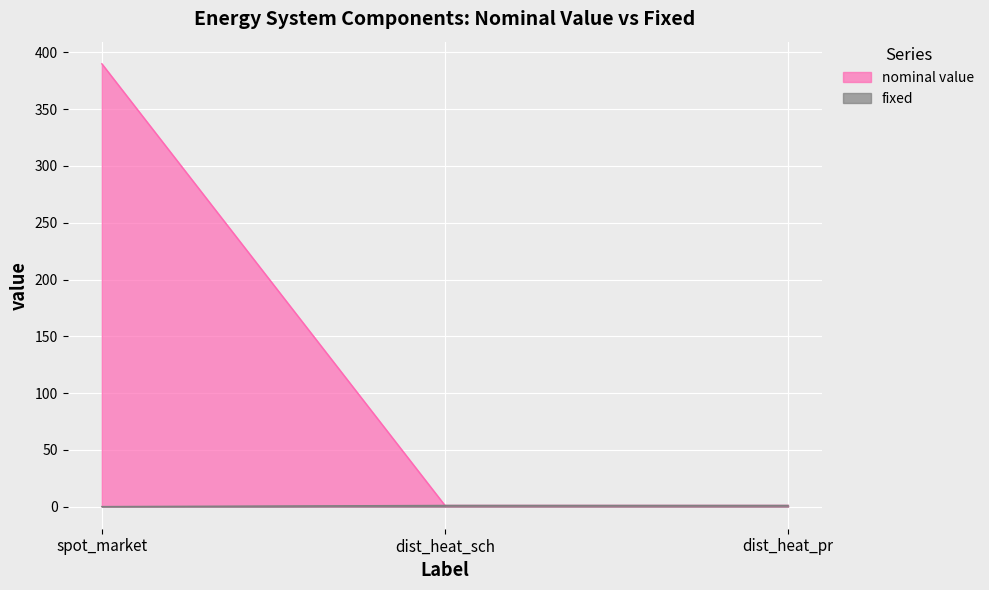

Reading left to right, extract all data points from this chart.

nominal value: 390	1	1
fixed: 0	1	1